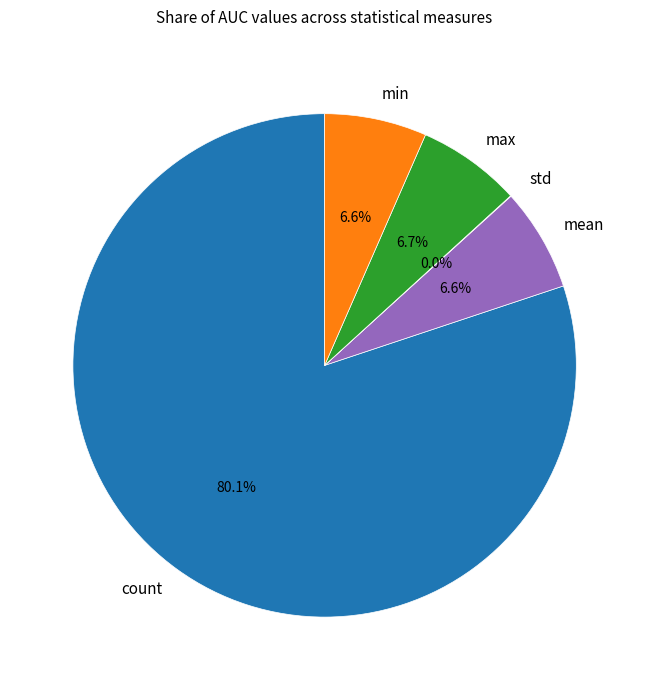

Which category has the biggest portion of the pie?

count